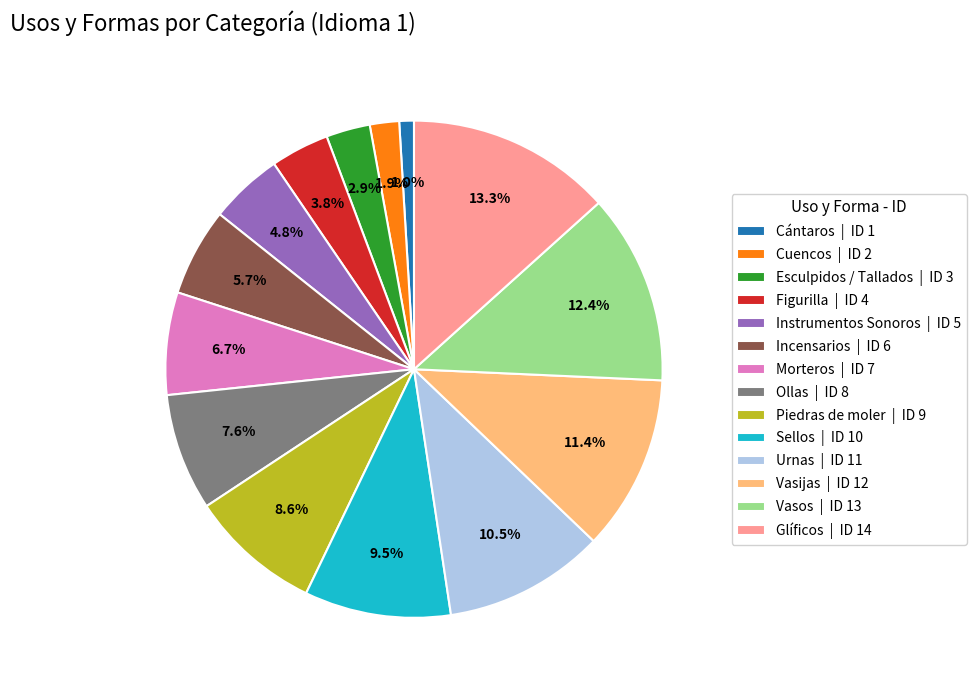

Is it true that Glíficos is 13% of the pie?

True